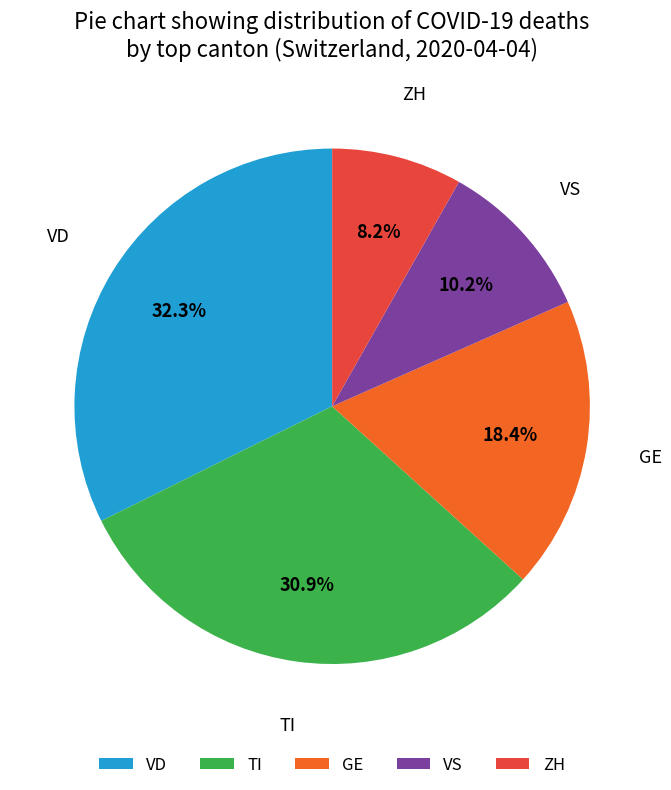

Rank the categories by value from lowest to highest.

ZH, VS, GE, TI, VD